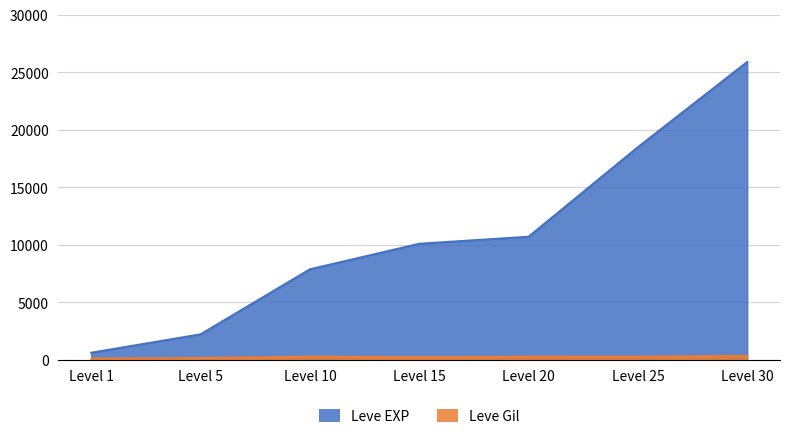

What is the value of the Leve Gil point at the 6th from the left?

277